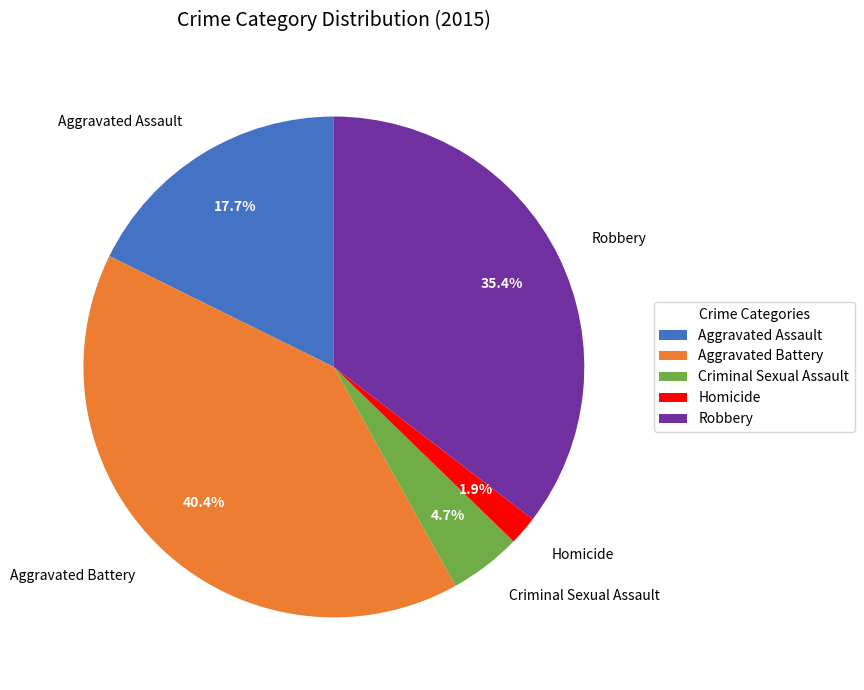

Rank the categories by value from lowest to highest.

Homicide, Criminal Sexual Assault, Aggravated Assault, Robbery, Aggravated Battery